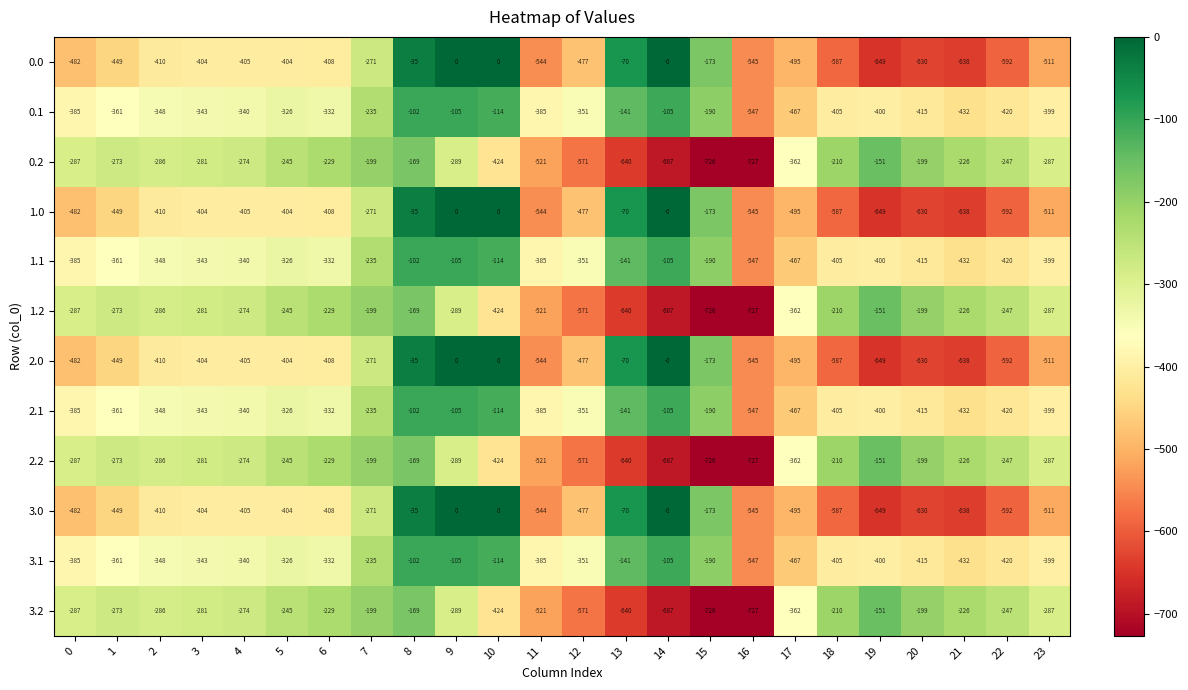

How many values in the 0.0 series are below -410?

12